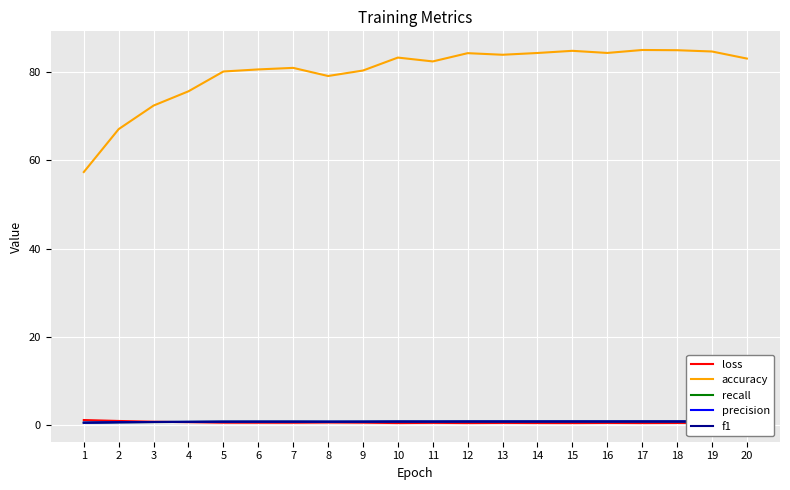

Which series has the largest total across all categories?

accuracy